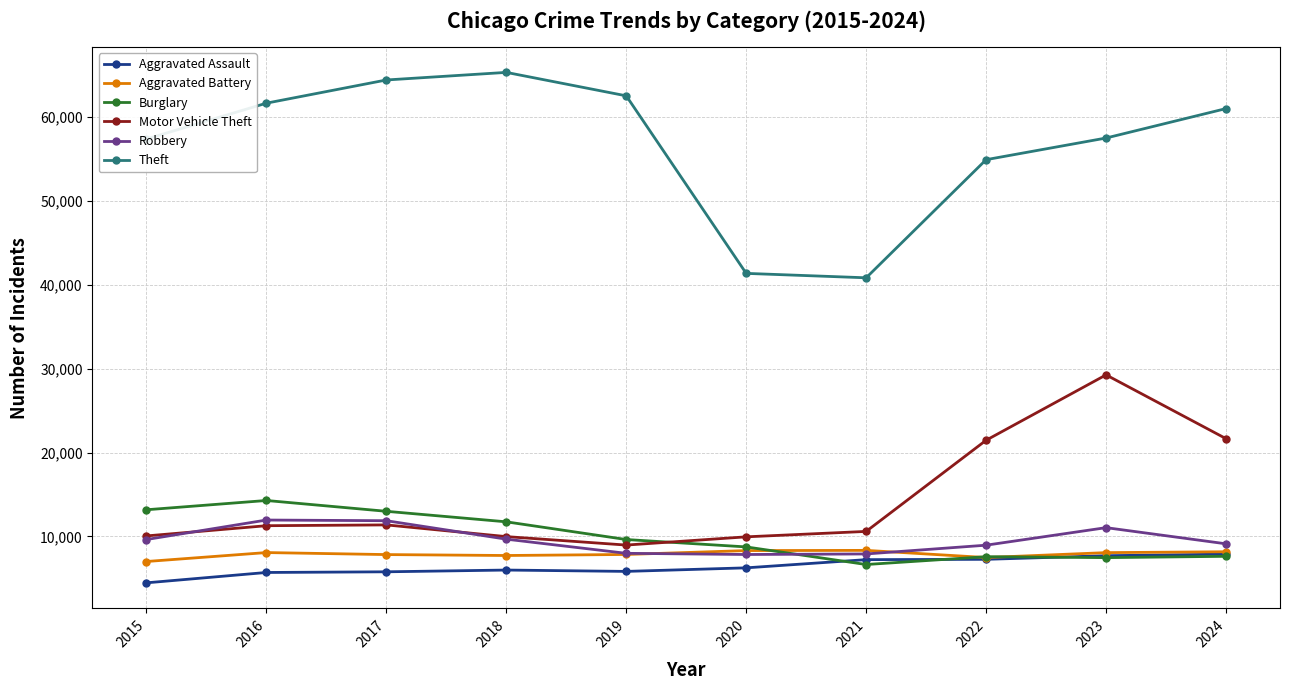

How many lines are shown in the chart?

6